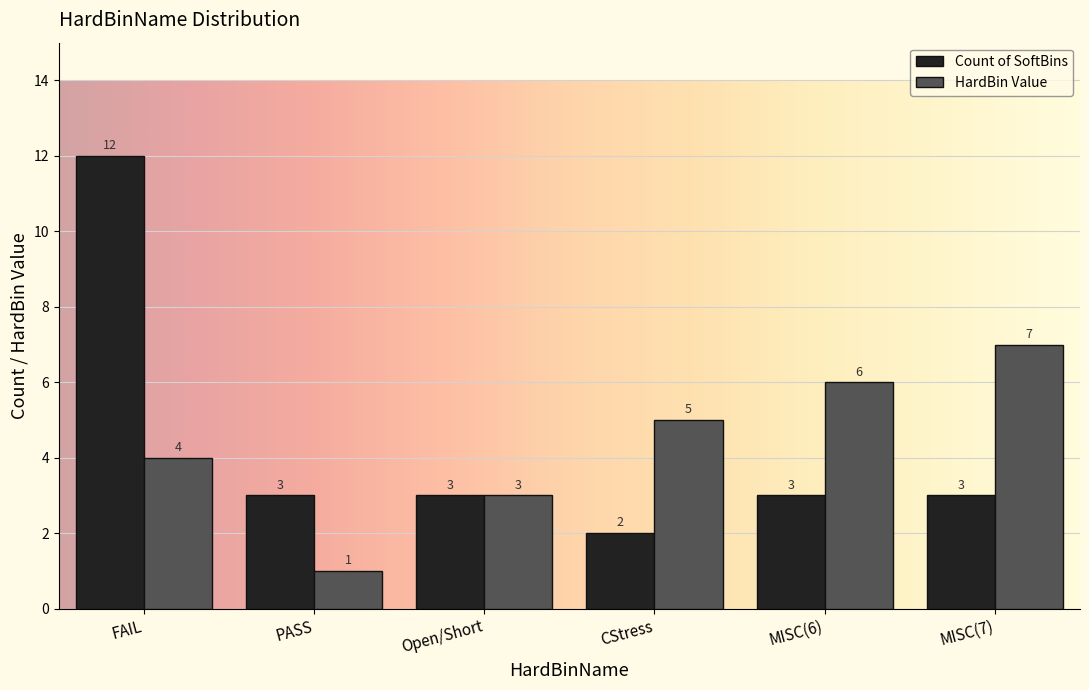

What is the value of the Count of SoftBins bar at the 4th from the left?

2